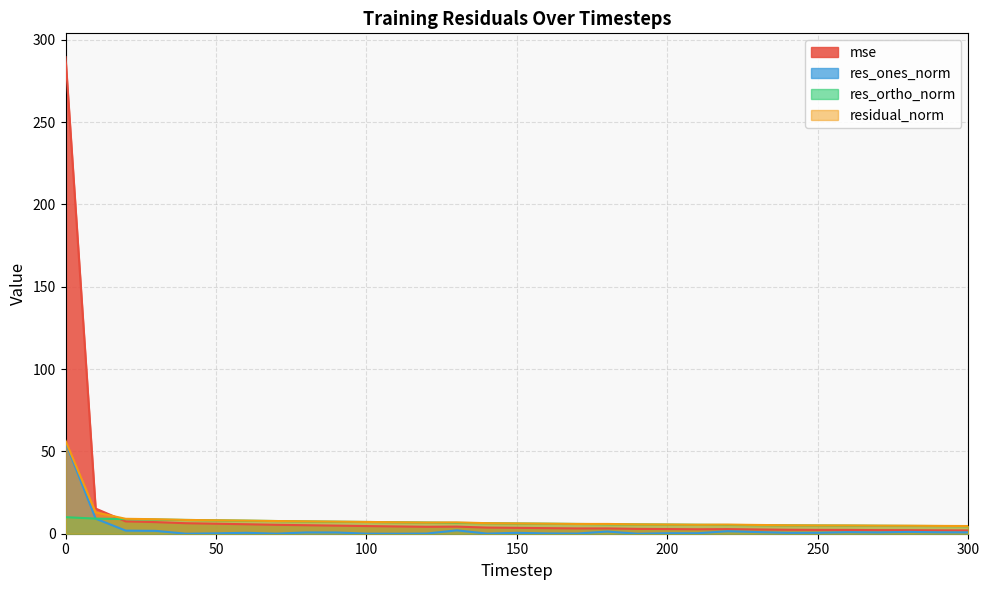

How many interior local valleys does the residual_norm series have?

3